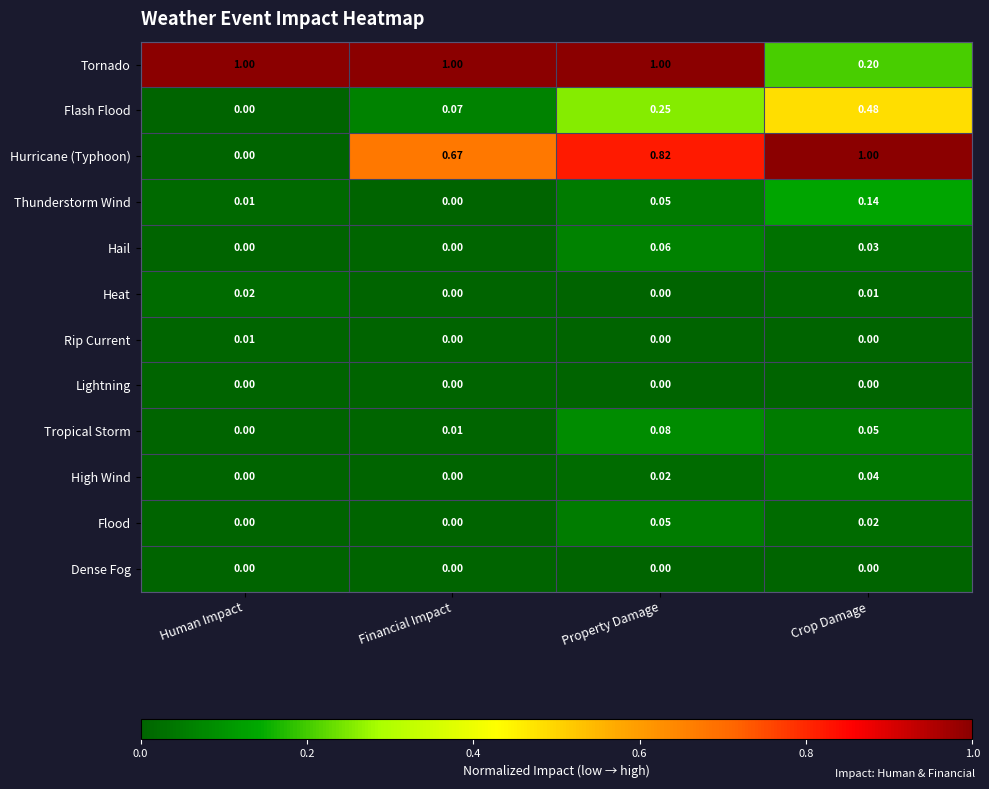

At which category is the sum across all series the highest?

Property Damage